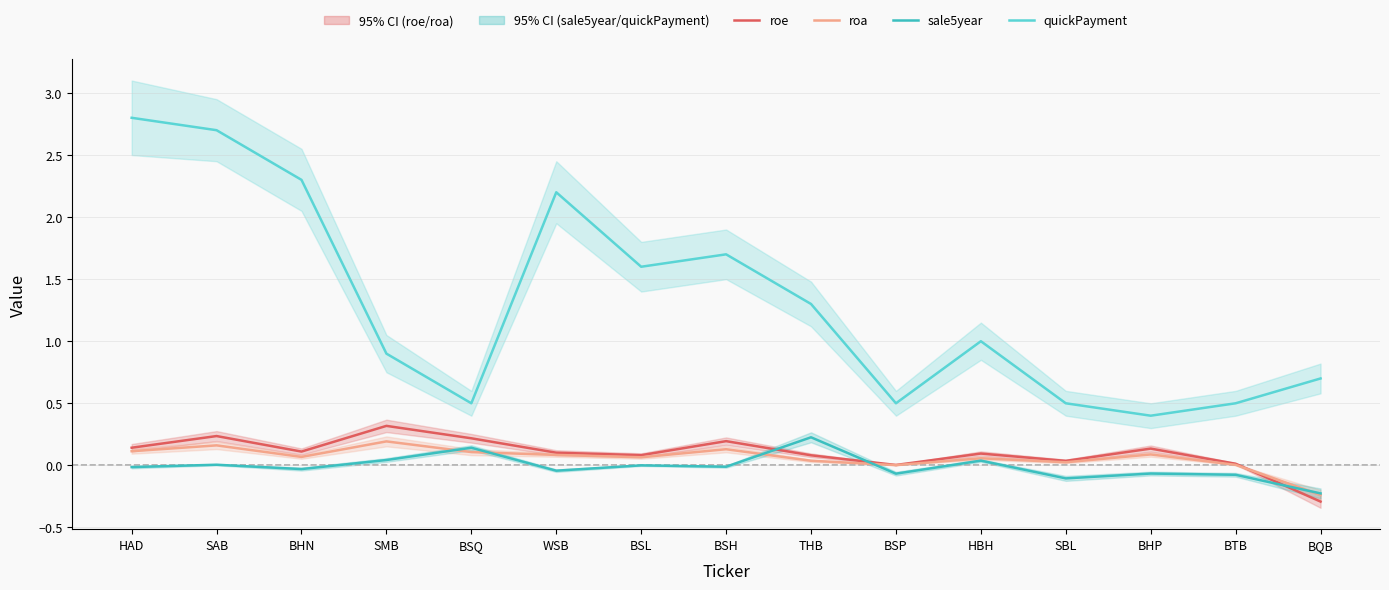

At which category is the sum across all series the highest?

SAB